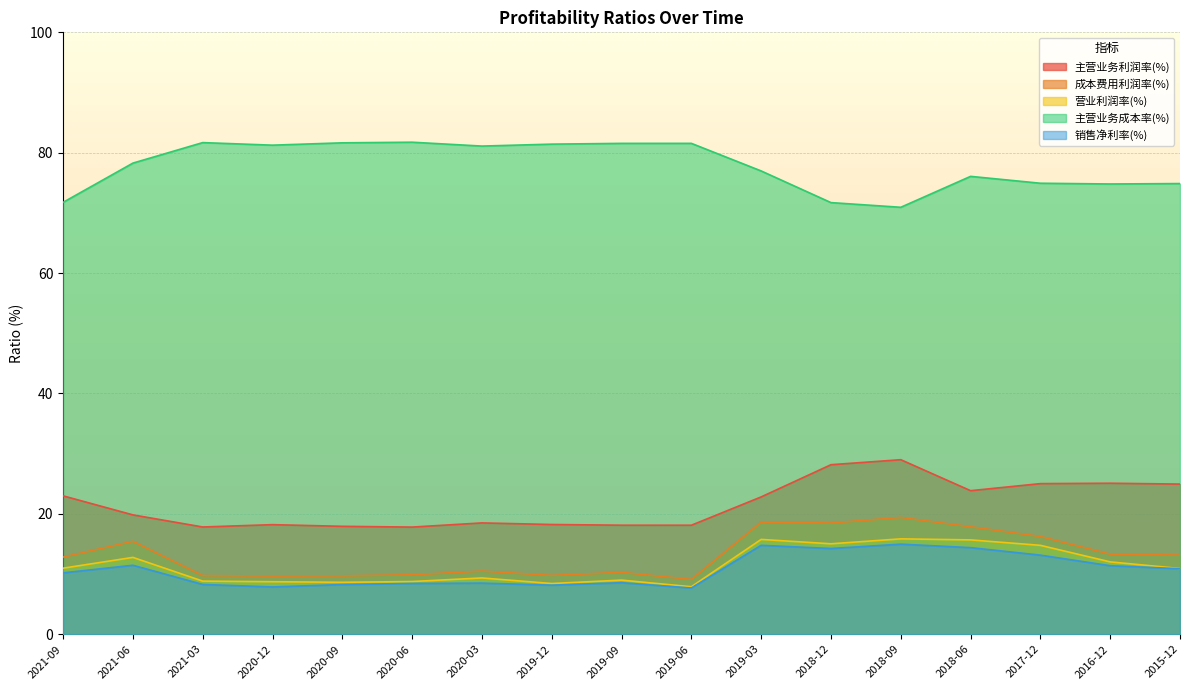

Where is 销售净利率(%) nearest to the value 11?

2015-12